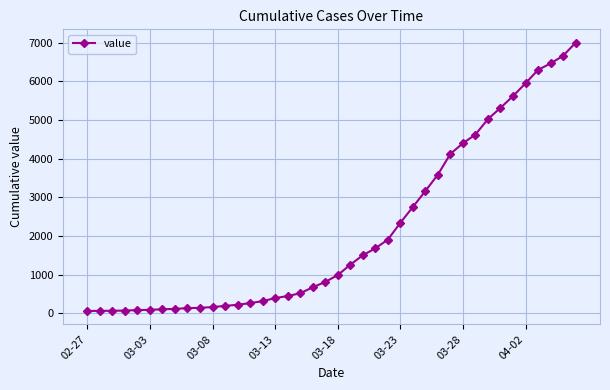

What is the difference between the second highest and minimum values?

6600